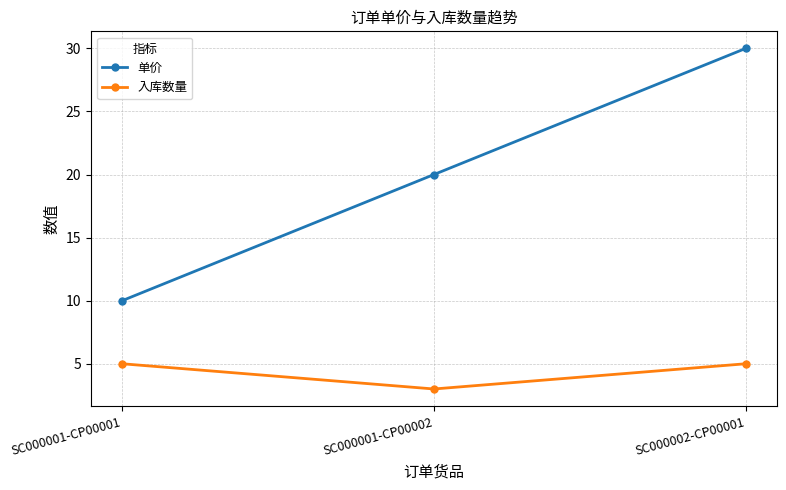

What is the total value across all series at SC000002-CP00001?

35